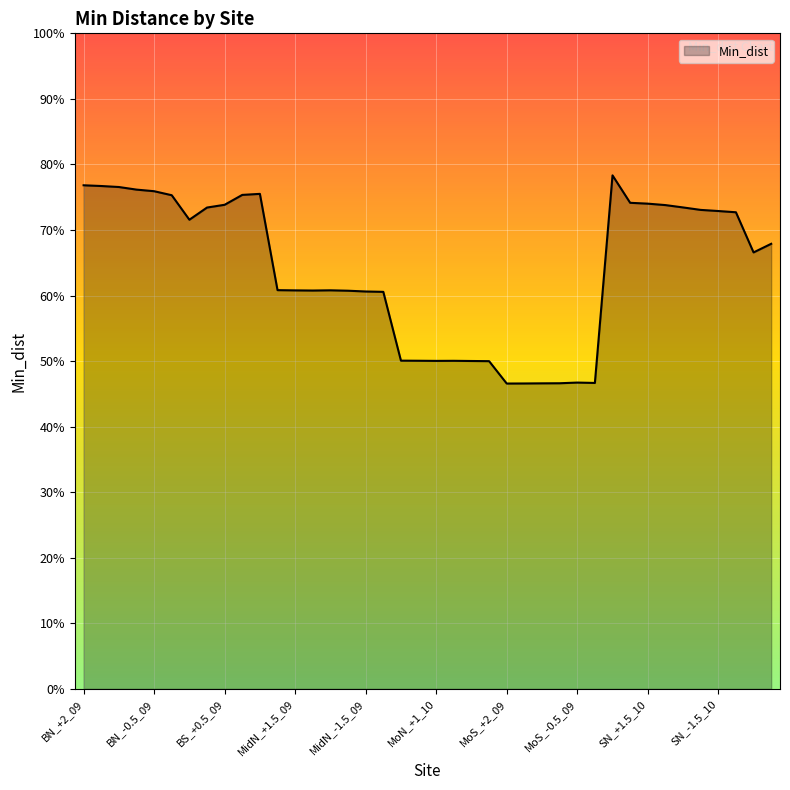

At which category does the data reach its first local valley?

BS_+1.5_09